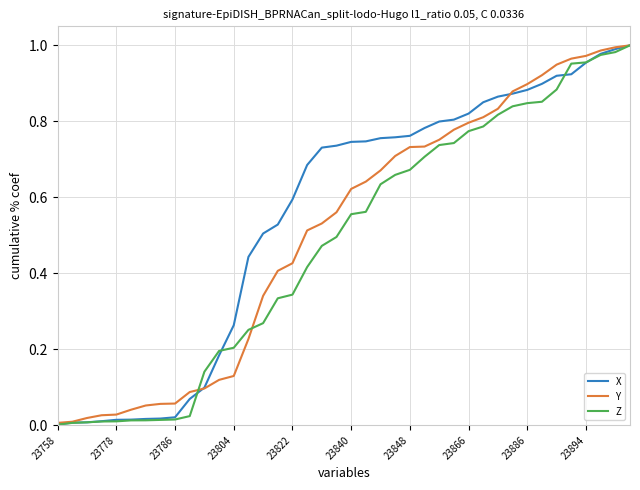

Which series has the largest total across all categories?

X